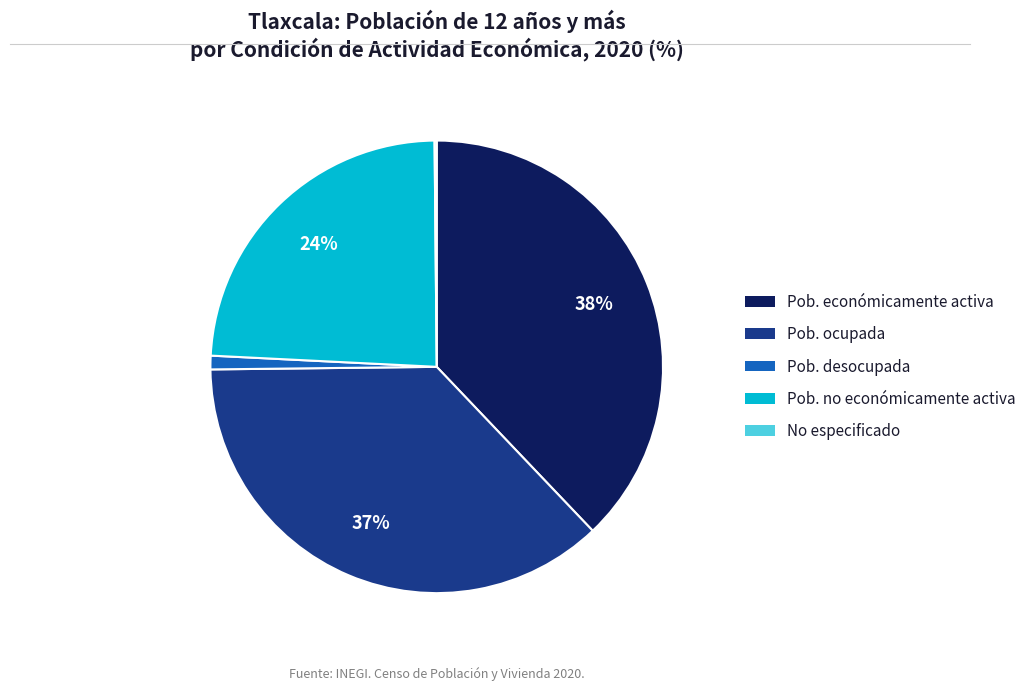

Is there a majority slice in this chart?

No